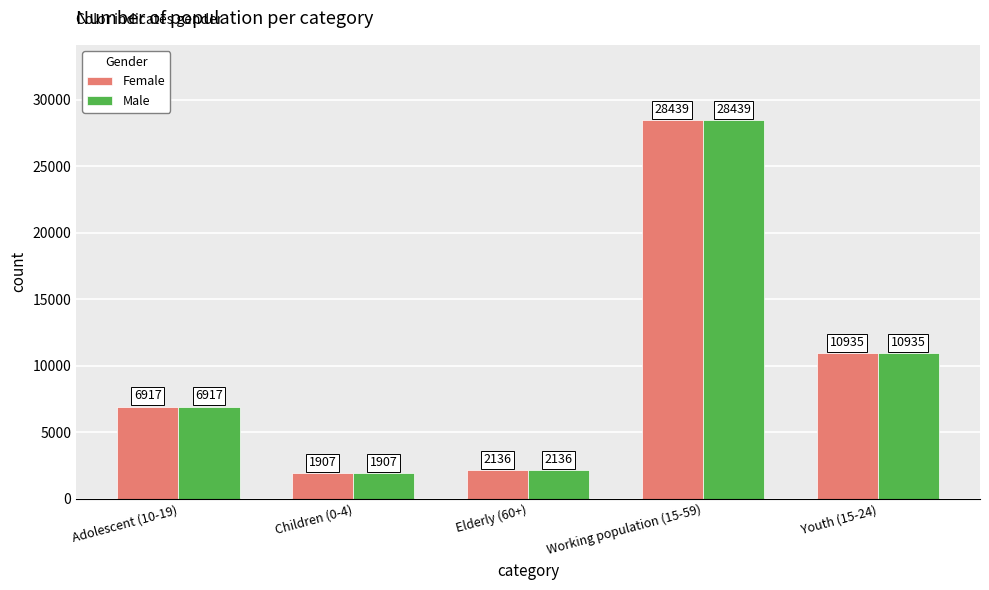

Where is Male nearest to the value 15173?

Youth (15-24)